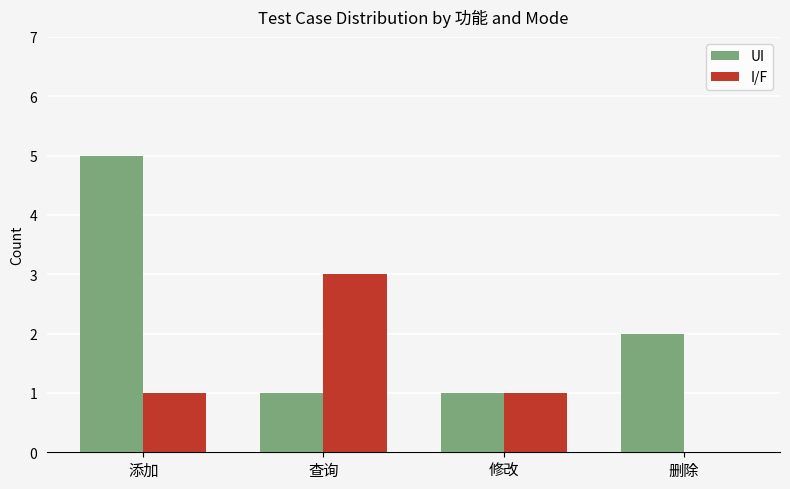

How many groups of bars are there?

4